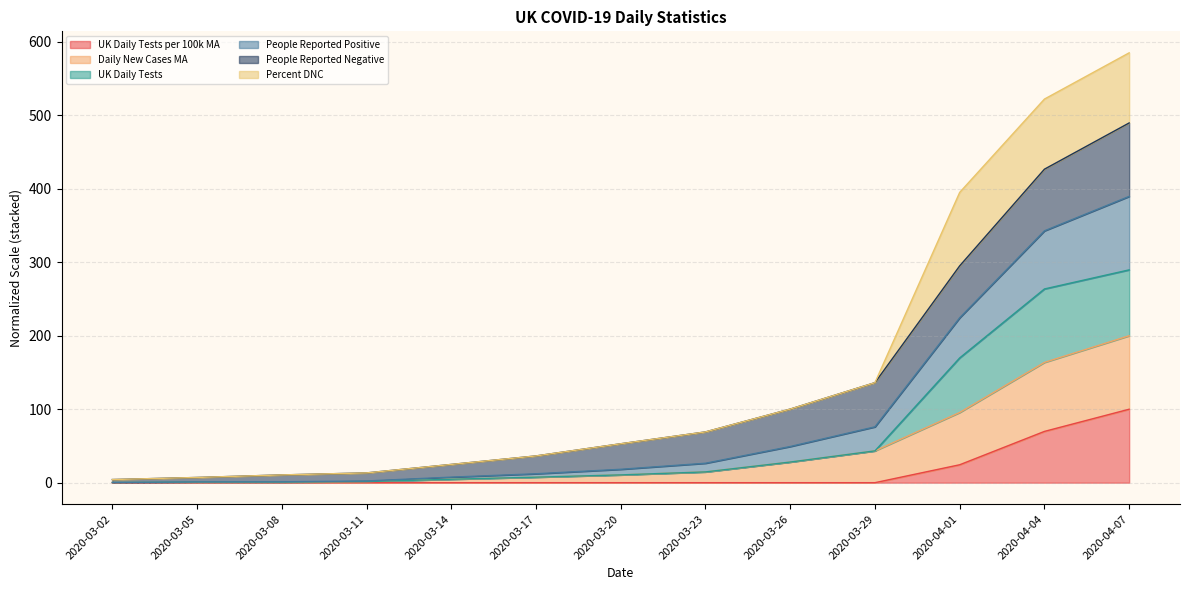

What is the difference between the highest and lowest values at 2020-03-17?

36.4